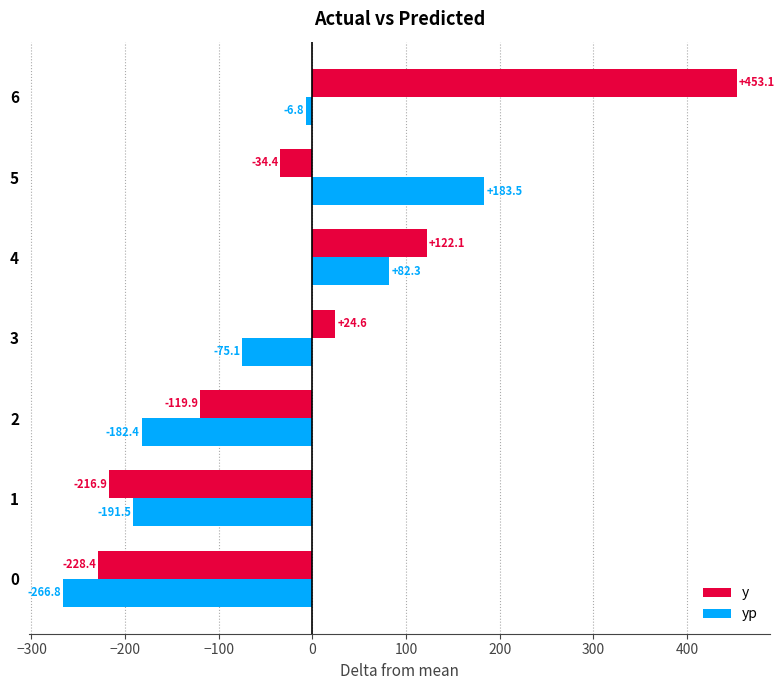

What is the spread (max minus min) of values at 0?

38.4